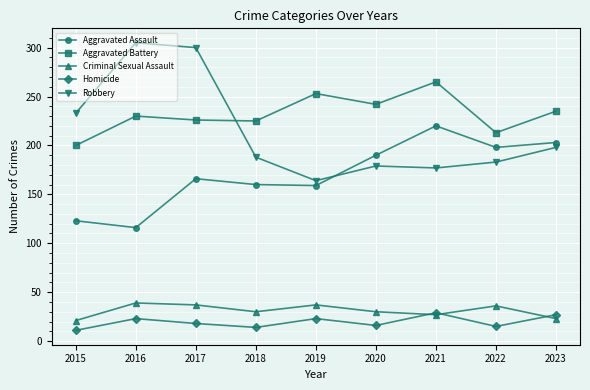

Is this an area chart (filled region under the line)?

No